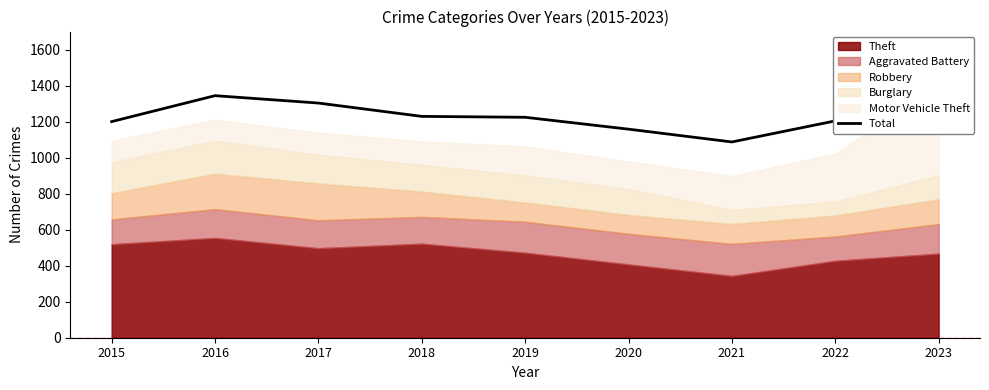

Where is the first local maximum?

2016